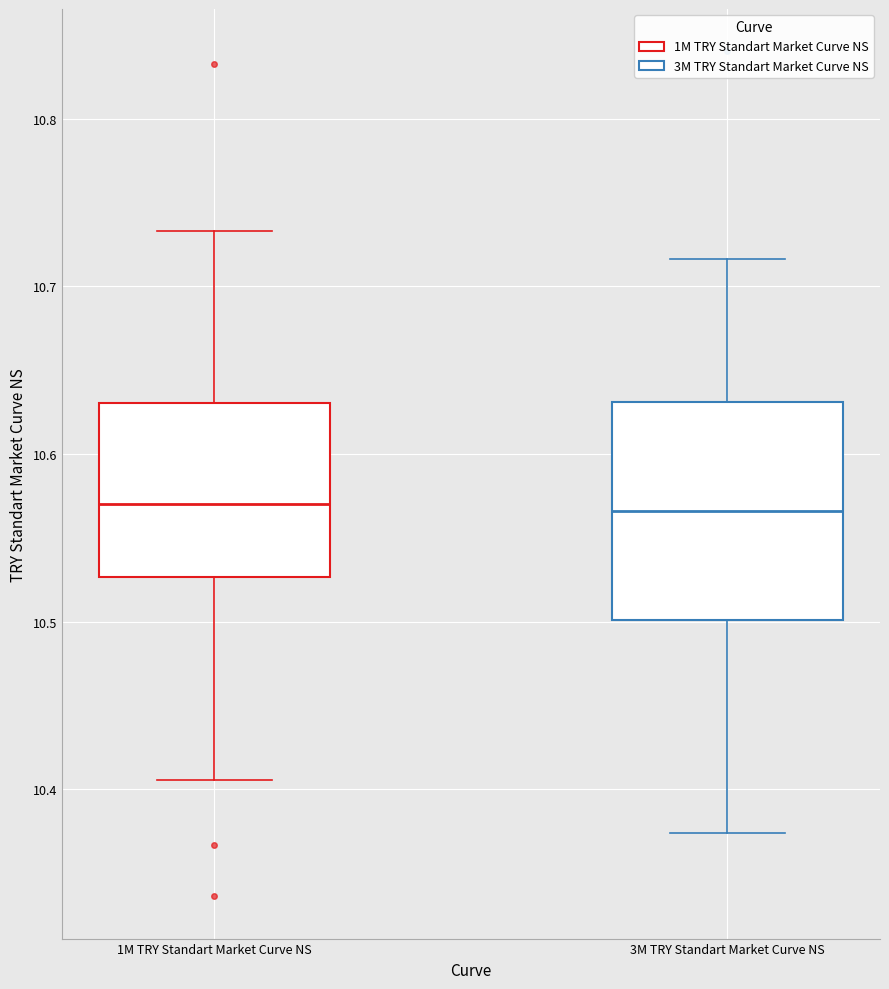

Reading left to right, transcribe this box plot: for each box, give where its median line is, the range the box spans, and where its two whiskers end, as read against the y-axis. The values are not printed on the chart, so give them approximately, as read against the axis.

1M TRY Standart Market Curve NS: median 10.57, box 10.53 to 10.63, whiskers 10.41 to 10.73
3M TRY Standart Market Curve NS: median 10.57, box 10.50 to 10.63, whiskers 10.37 to 10.72